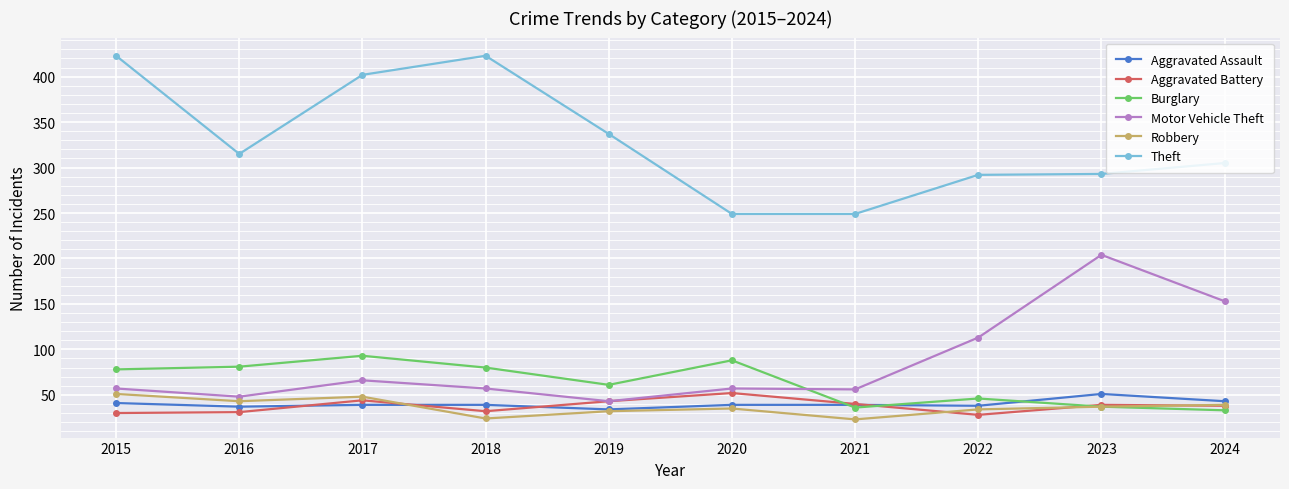

Which series ends up on top after the final intersection of Motor Vehicle Theft and Burglary?

Motor Vehicle Theft